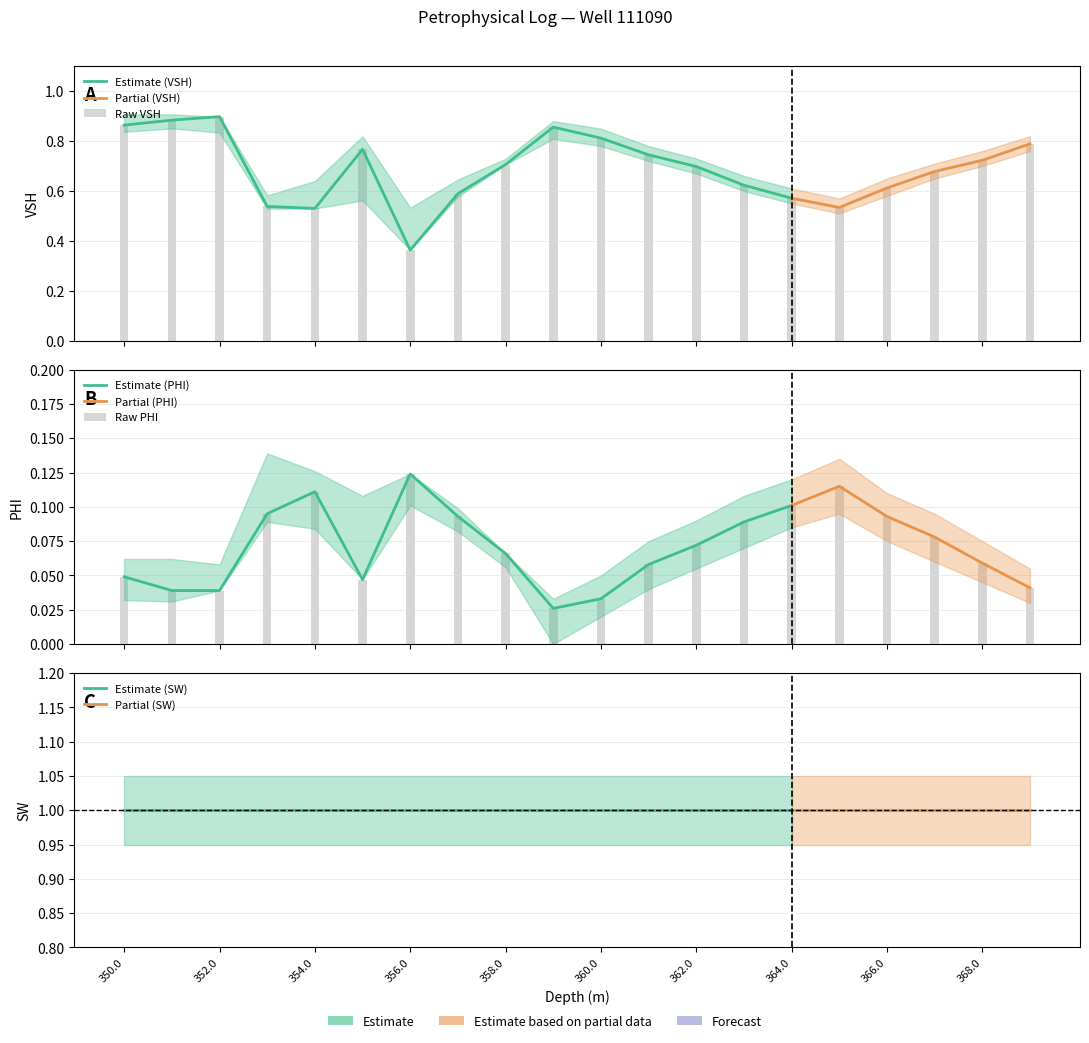

At how many categories does at least one series exceed 0?

20